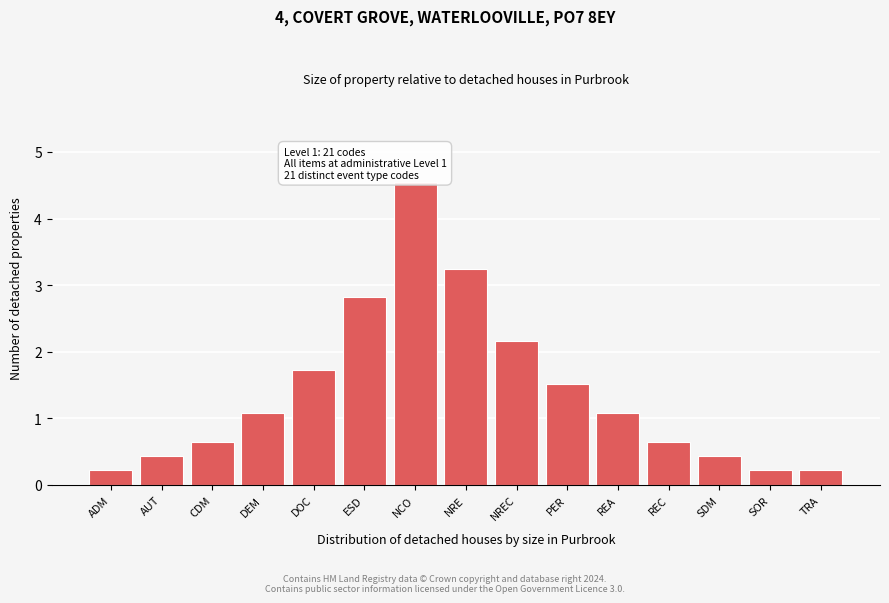

Reading left to right, list all the values displayed in this chart.

ADM=0.2	AUT=0.4	CDM=0.6	DEM=1.1	DOC=1.7	ESD=2.8	NCO=4.5	NRE=3.2	NREC=2.2	PER=1.5	REA=1.1	REC=0.6	SDM=0.4	SOR=0.2	TRA=0.2